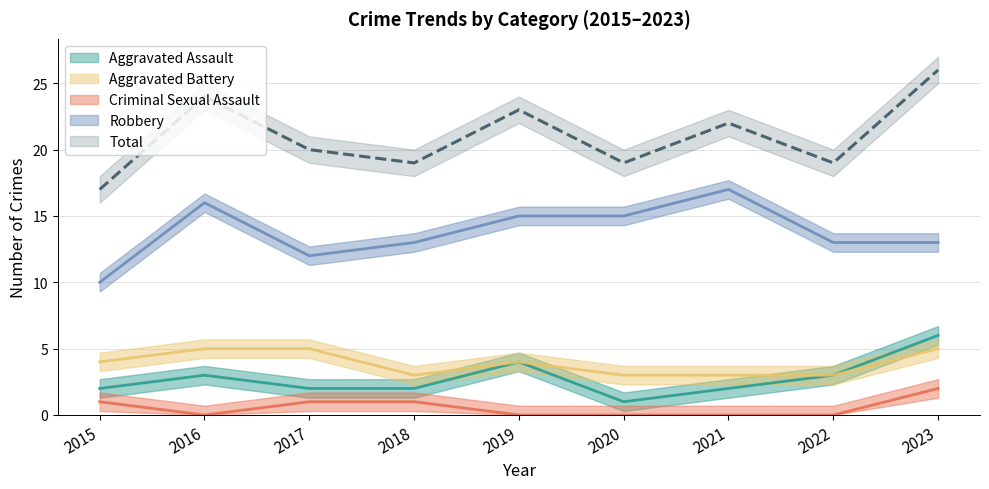

How many data points in Aggravated Assault are less than 2?

1